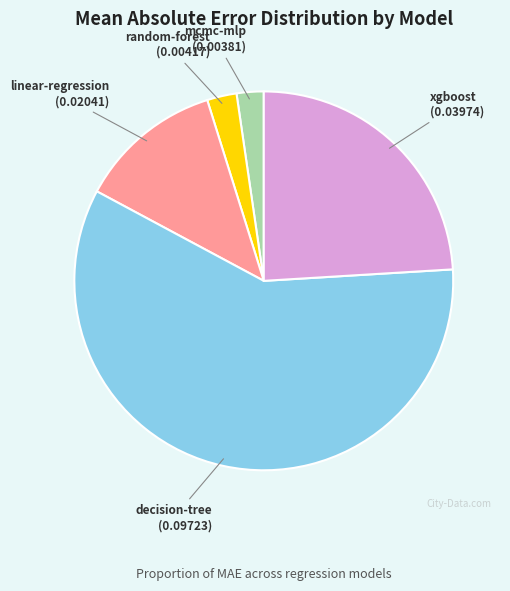

Does any single category account for the majority?

Yes